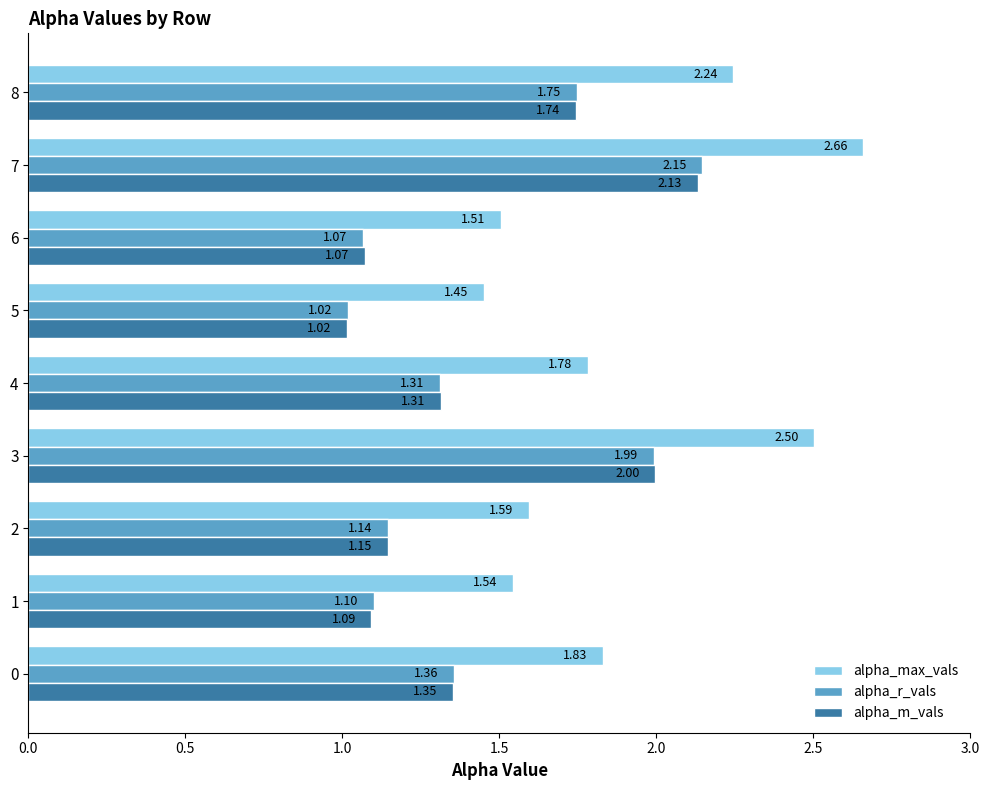

What is the difference between the maximum and minimum values in the alpha_m_vals series?

1.1